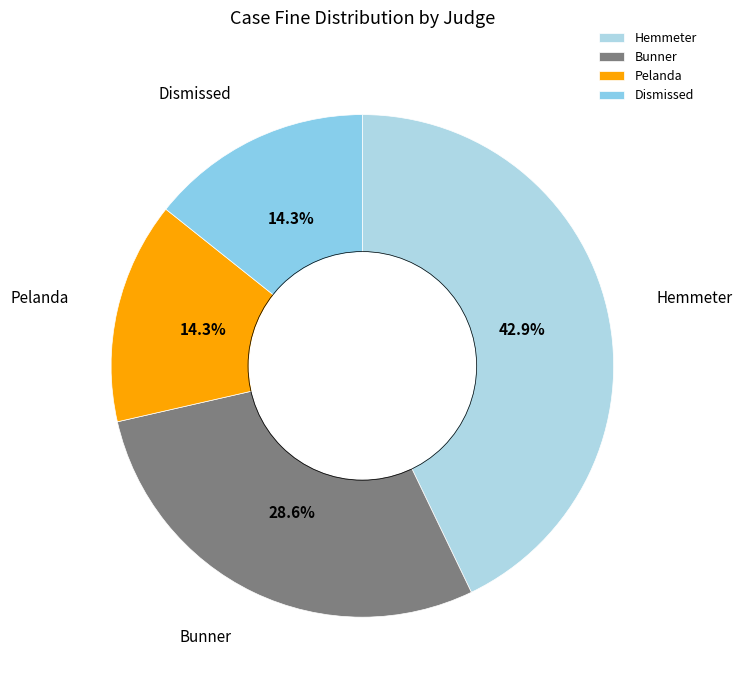

What percentage is the Pelanda slice, to the nearest percent?

14%